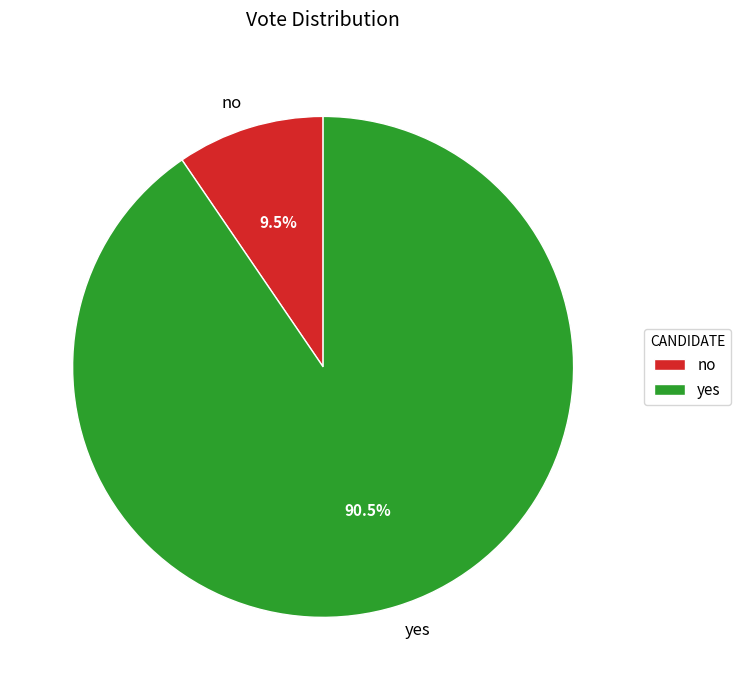

What is the smallest slice in the pie chart?

no